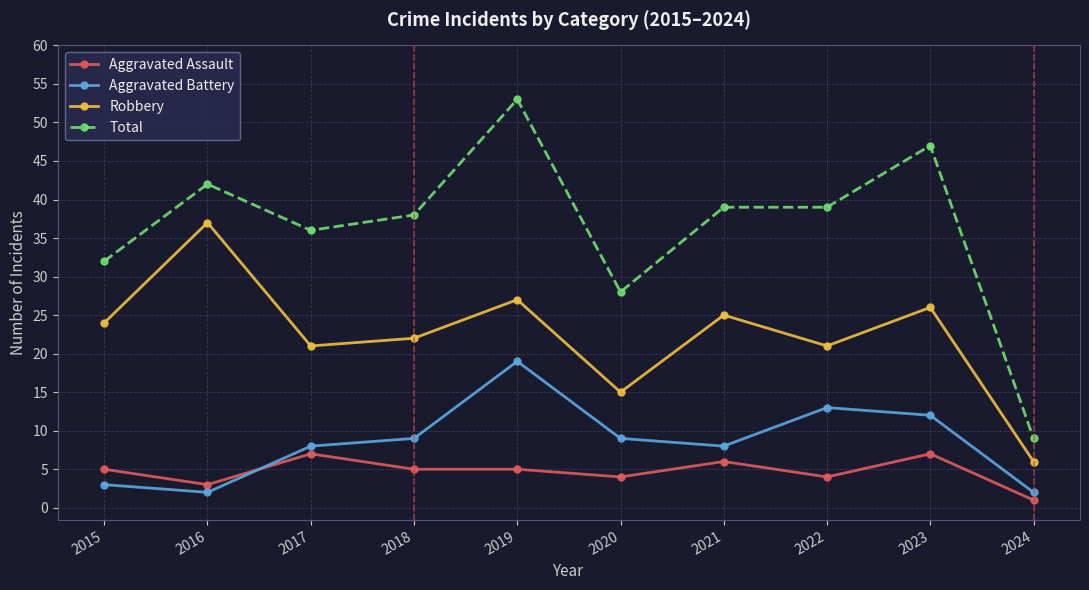

What is the sum of the Robbery values at 2018 and 2016?

59